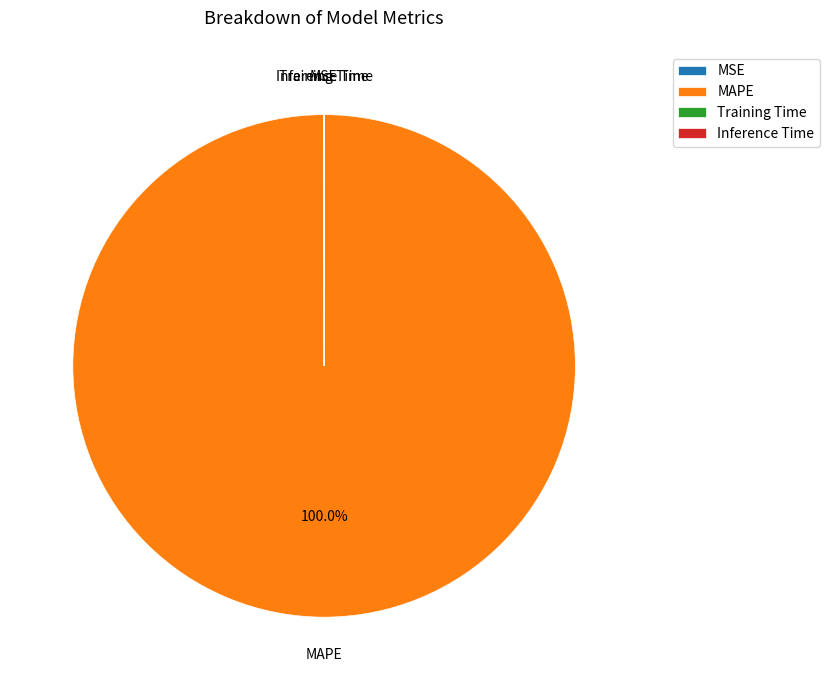

Does MAPE account for over 50% of the chart?

Yes